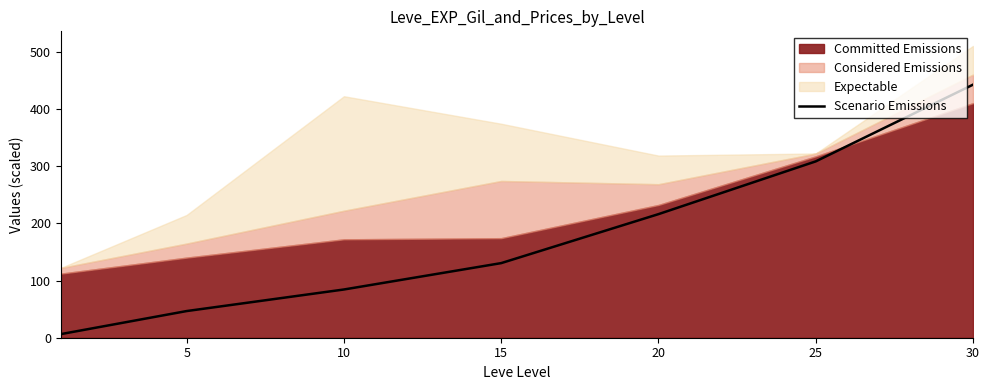

What is the difference between the values at 5 and 15?

83.8